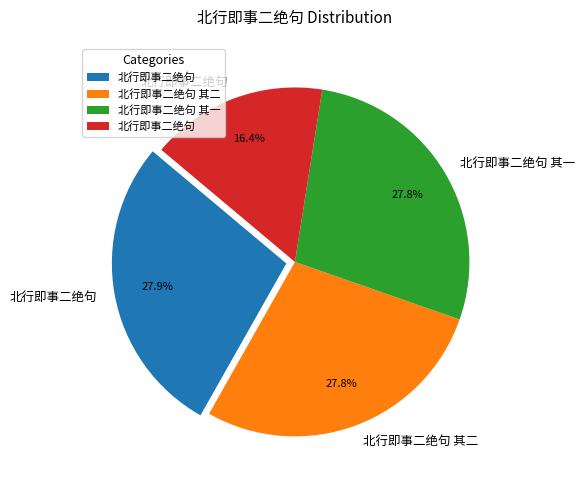

Is there a majority slice in this chart?

No